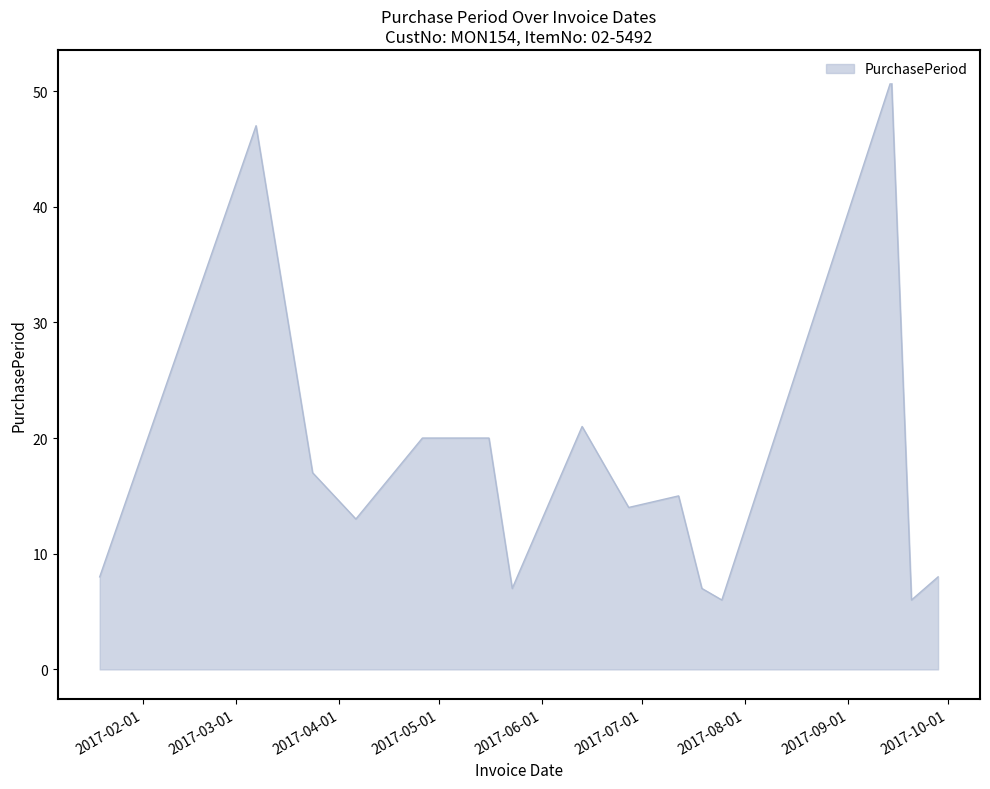

Reading left to right, list all the values displayed in this chart.

8	47	17	13	20	20	7	21	14	15	7	6	51	6	8